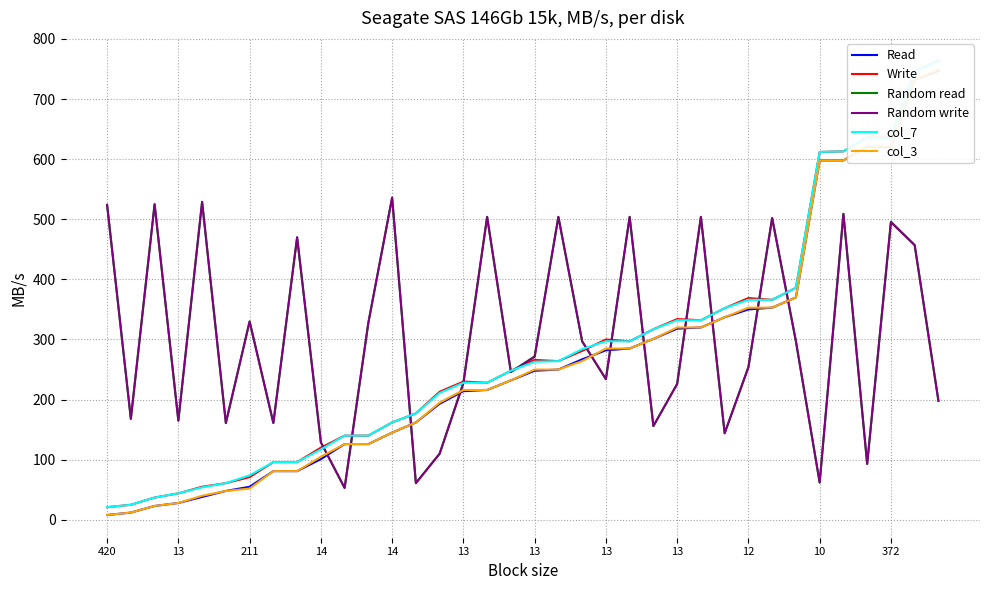

At 23, list the series in order from largest to smallest.

Write, col_7, Read, col_3, Random read, Random write